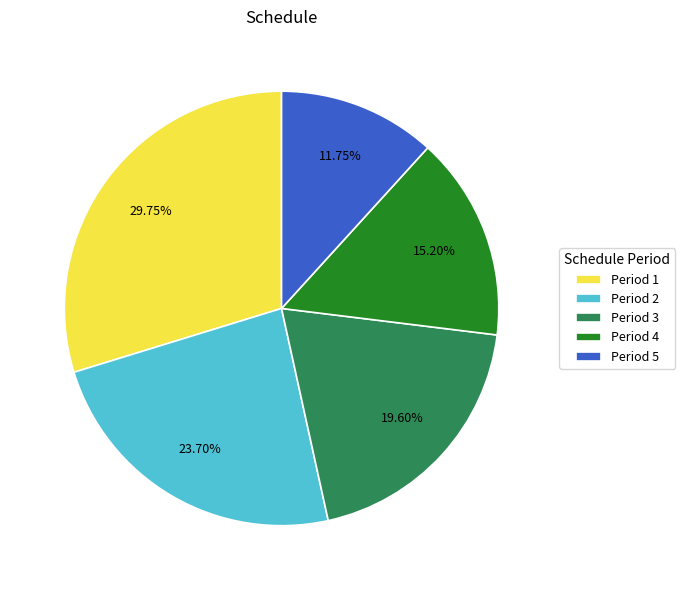

Is there any slice that represents more than half of the pie?

No